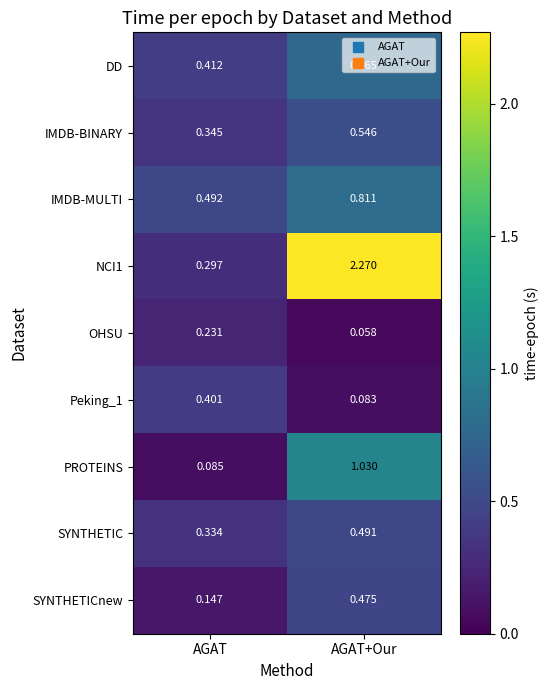

How many data points does each series have?

2